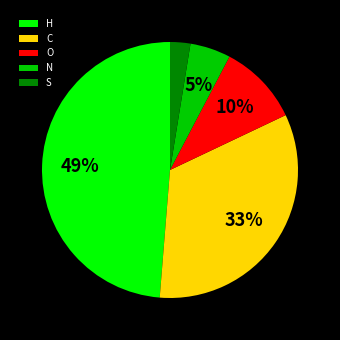

Is there a majority slice in this chart?

No